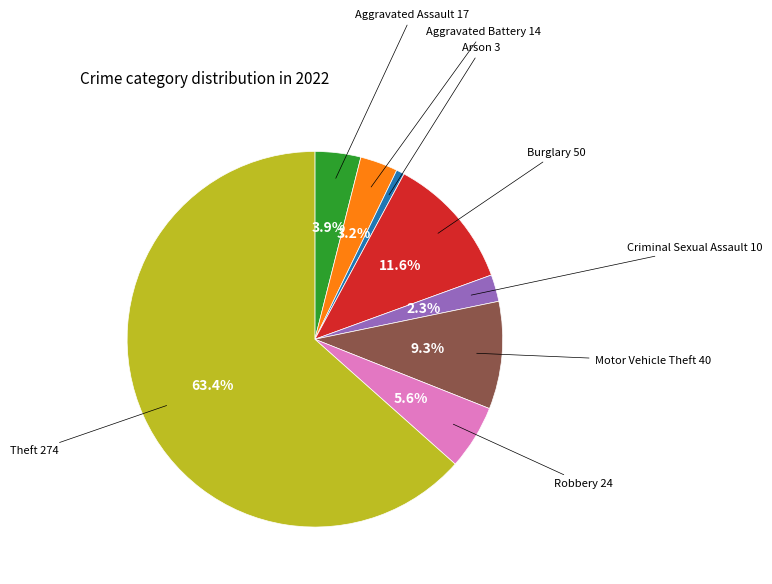

Is there any slice that represents more than half of the pie?

Yes